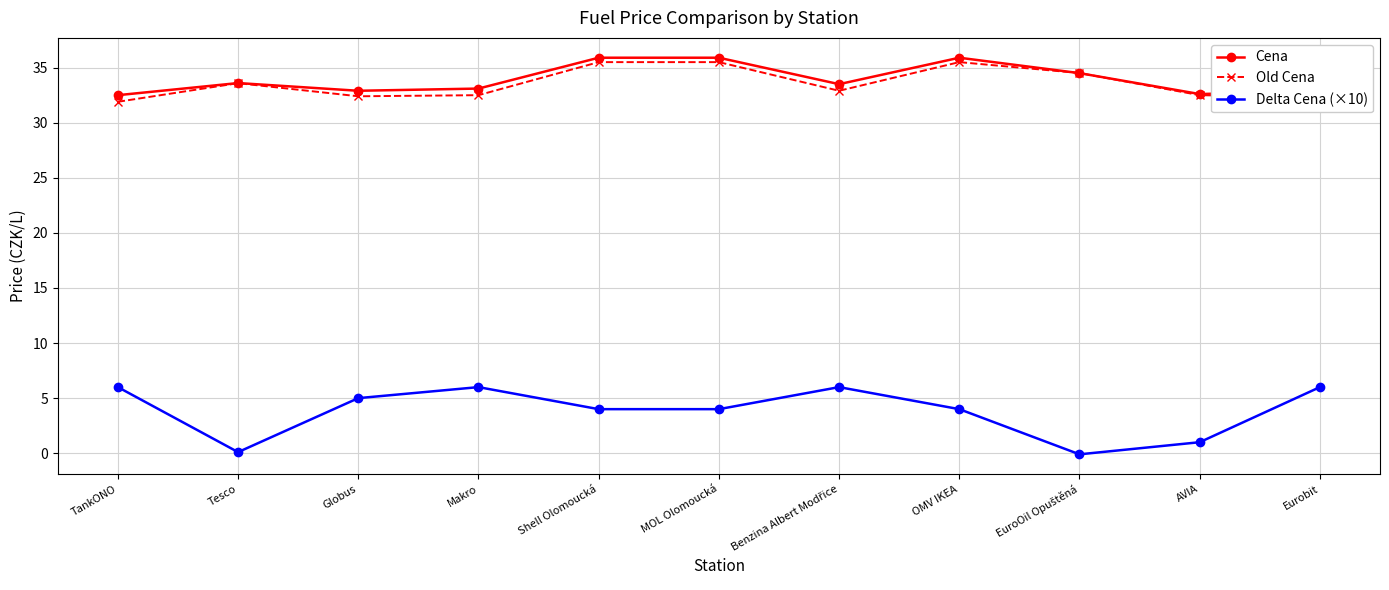

What is the label of the 2nd point from the left?

Tesco